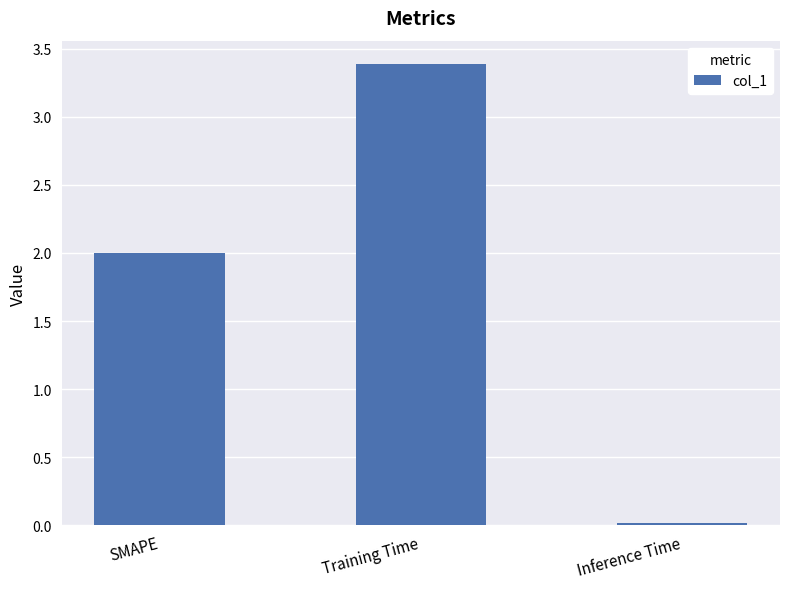

List the labels in order of value, largest first.

Training Time, SMAPE, Inference Time